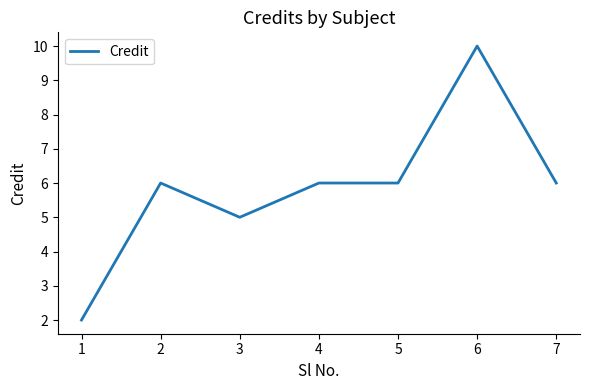

What is the approximate value at 7?

6